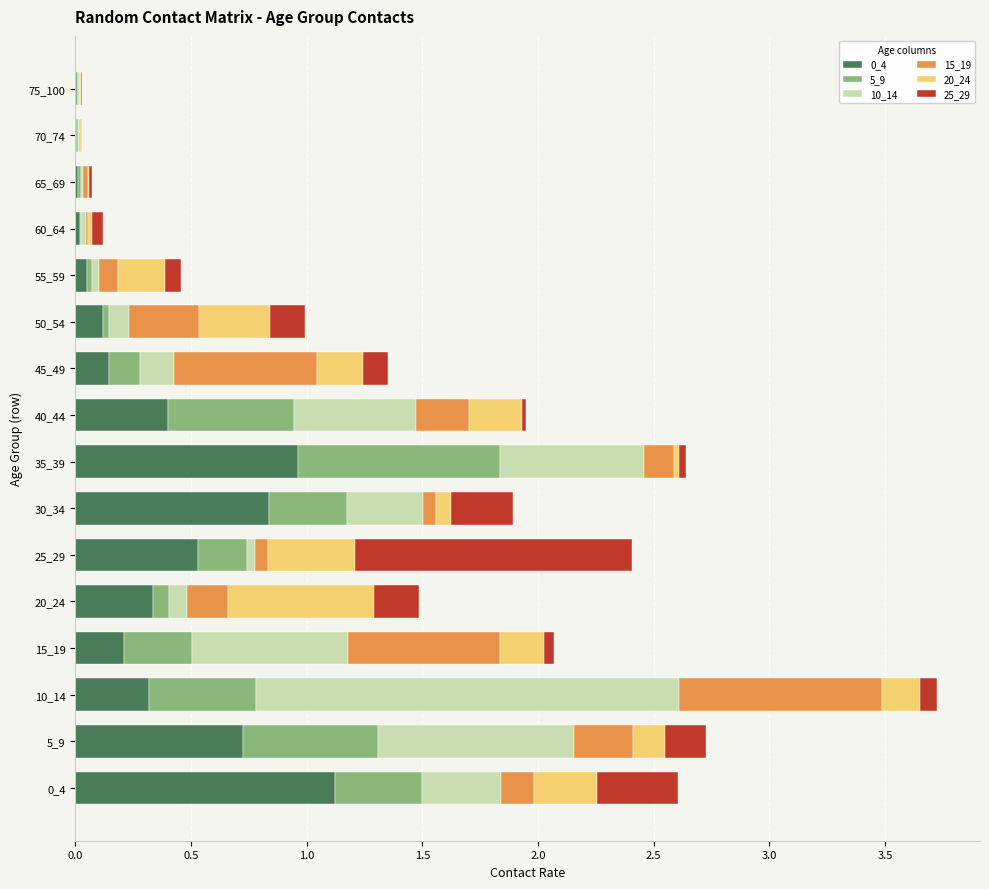

What is the maximum value for 0_4?

1.1